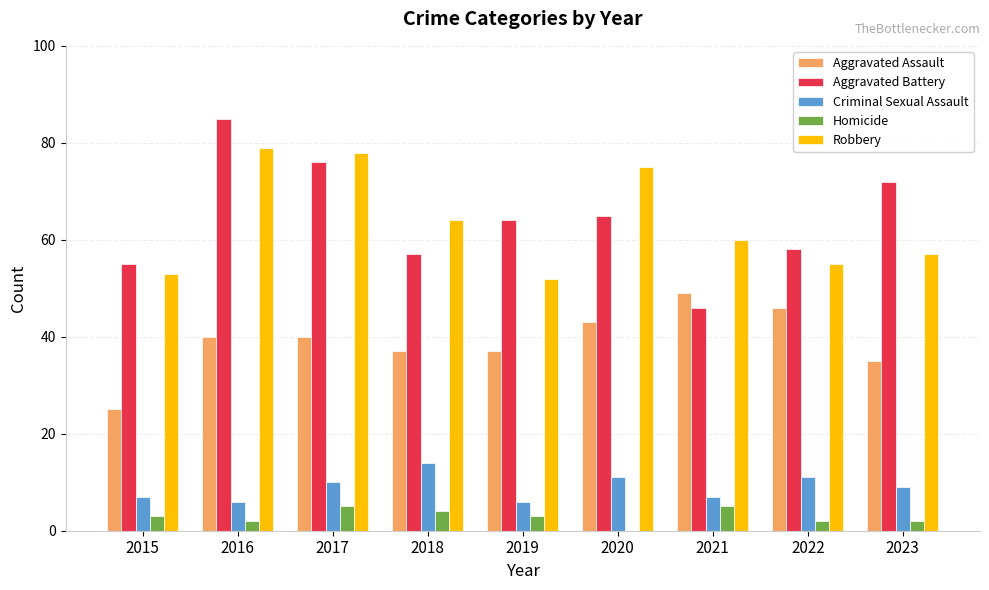

Is the value of Homicide at 2016 greater than the value of Aggravated Assault at 2020?

No